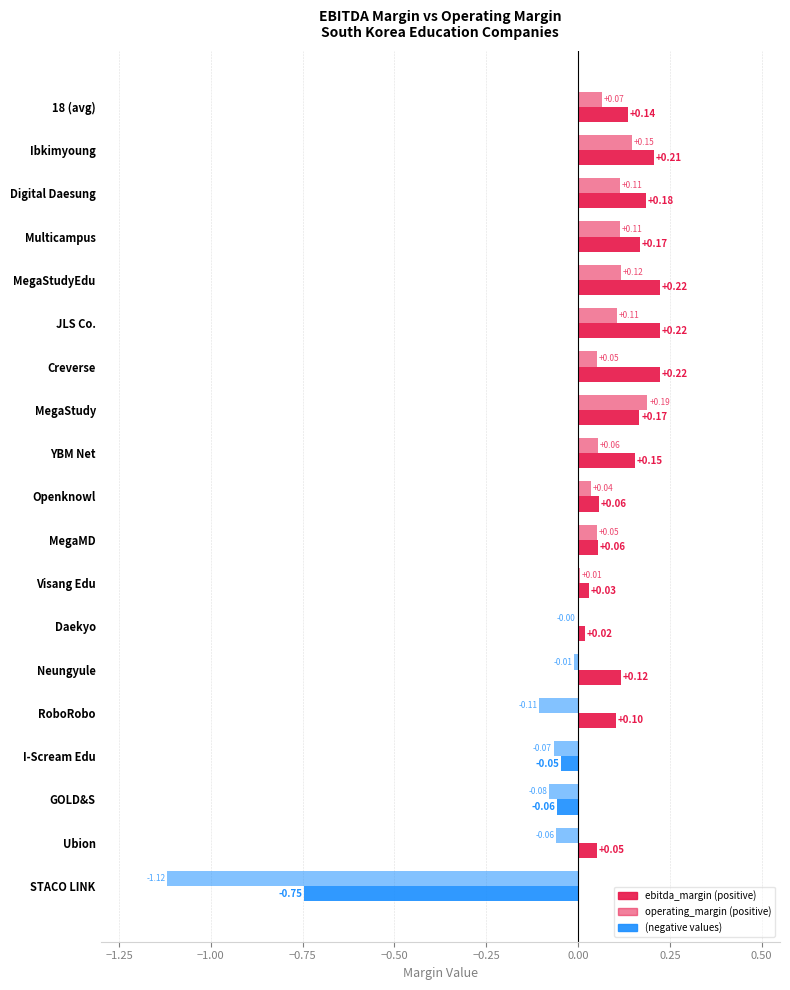

Which category has the highest value across all series?

MegaStudyEdu